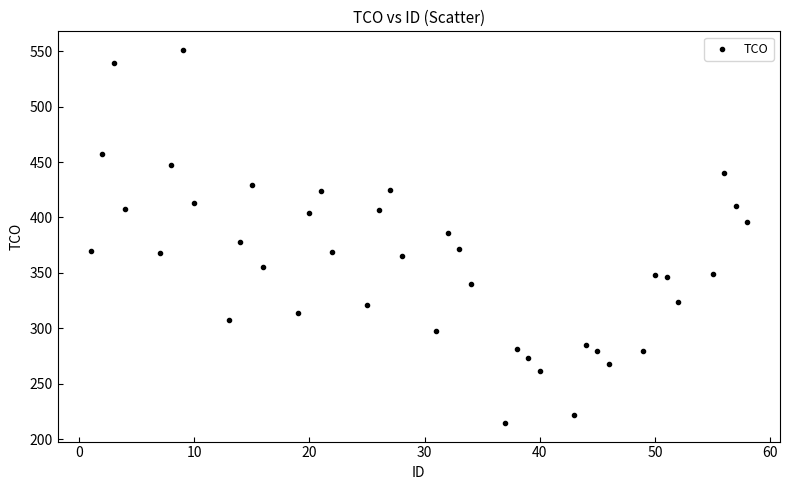

What is the range of Y values (max minus min)?

336.6